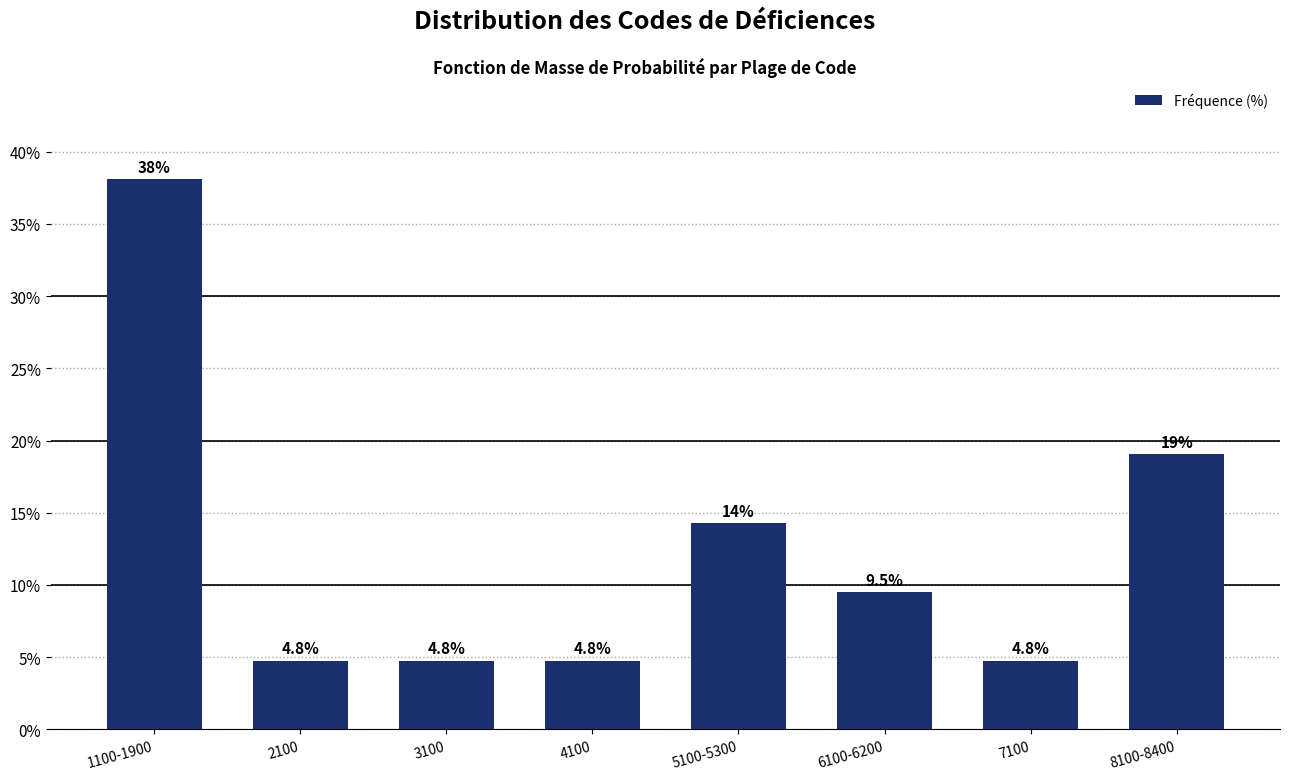

Reading left to right, list all the values displayed in this chart.

1100-1900=38.1	2100=4.8	3100=4.8	4100=4.8	5100-5300=14.3	6100-6200=9.5	7100=4.8	8100-8400=19.0